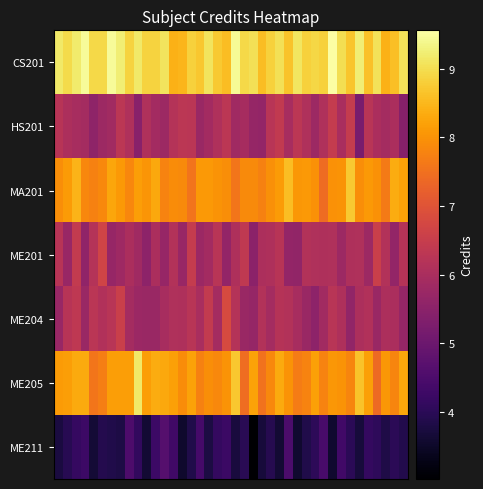

Reading left to right, list all the values displayed in this chart.

CS201: 9.1	9.0	9.2	9.5	8.9	8.9	9.5	9.2	8.9	9.2	8.9	8.9	9.1	8.4	8.5	8.8	8.7	9.1	8.7	8.6	9.4	8.9	9.0	8.6	8.8	9.0	8.7	9.1	8.8	8.9	8.8	9.6	9.0	8.7	9.2	8.6	9.1	8.4	8.6	9.1
HS201: 6.2	6.1	6.0	5.9	5.6	5.8	5.9	6.3	6.1	5.5	6.1	5.9	5.8	6.2	6.3	6.3	5.7	5.9	6.1	6.3	5.9	5.9	5.7	5.6	6.2	6.4	6.0	6.3	6.1	5.8	6.1	6.5	6.0	6.5	5.2	6.2	6.0	5.9	6.0	5.4
MA201: 7.9	8.1	8.4	7.8	7.8	7.8	8.3	8.1	7.8	8.2	8.0	8.3	7.8	7.9	7.9	7.6	8.1	8.1	8.0	7.9	7.6	7.9	7.9	7.8	8.0	8.1	8.6	8.1	8.1	8.0	7.4	8.0	8.0	8.7	7.9	8.1	8.0	7.6	8.3	8.2
ME201: 6.2	5.7	6.4	5.6	6.2	6.7	5.7	5.8	6.0	5.8	5.5	6.0	5.7	6.1	5.7	6.5	5.8	5.9	6.2	5.6	6.1	6.4	5.5	6.1	6.1	6.2	5.6	5.6	6.2	6.1	6.1	6.1	5.8	6.1	6.1	5.8	6.6	6.1	5.6	6.2
ME204: 5.7	6.2	6.3	5.8	6.3	6.1	6.2	6.6	5.9	5.8	5.7	5.8	6.0	6.1	6.1	6.2	6.0	6.4	5.9	6.8	6.2	5.7	5.7	6.1	5.9	6.2	6.1	6.0	5.7	5.5	5.9	6.3	6.1	5.6	6.1	6.1	5.7	6.0	6.0	5.7
ME205: 8.1	8.2	8.3	8.3	7.6	7.7	8.2	8.2	8.2	9.2	8.2	8.3	8.3	8.2	7.9	8.2	7.8	7.9	7.9	8.0	8.7	7.4	8.2	7.5	7.9	8.3	8.0	7.7	7.8	8.2	7.8	8.1	8.0	7.8	8.6	8.2	7.4	8.1	7.8	8.3
ME211: 3.8	4.0	4.2	4.3	3.6	3.9	3.9	3.8	4.5	4.1	3.6	4.3	4.6	4.3	3.5	3.9	4.4	3.8	4.1	4.2	3.7	4.0	3.0	3.7	3.9	3.6	4.5	3.6	3.9	4.0	4.4	3.6	4.3	4.0	3.7	4.1	4.1	3.8	4.0	3.9